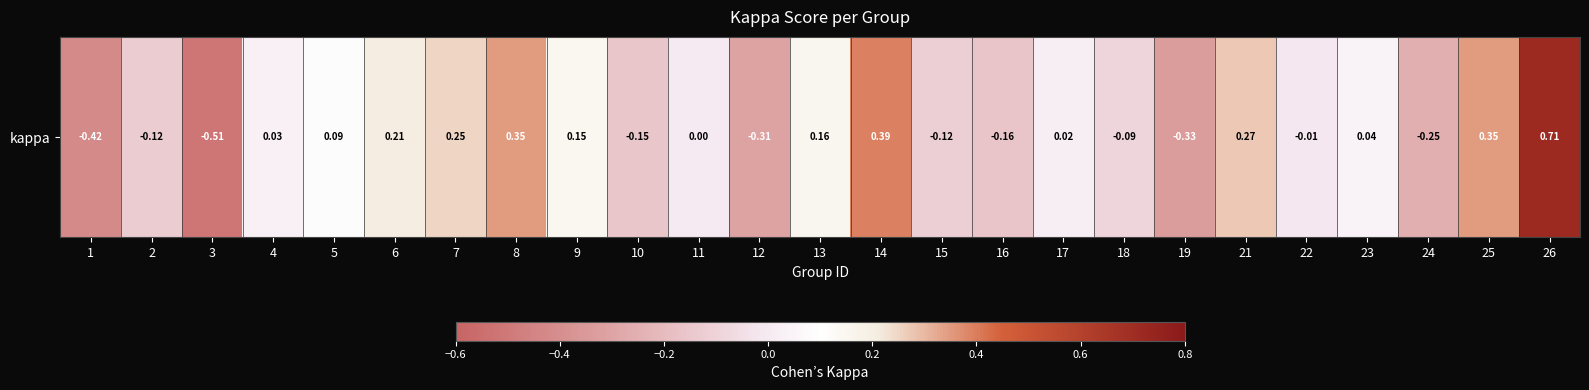

The chart shows a value of 0.3 at 9. True or false?

False